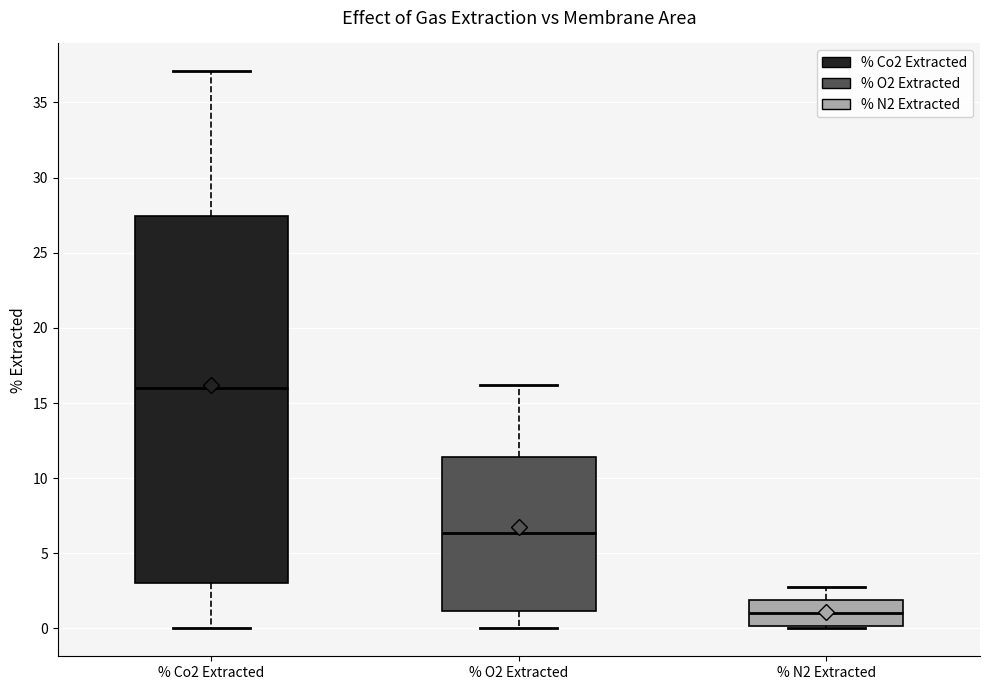

Where does the lower whisker of the box for % O2 Extracted end on the y-axis? The values are not printed on the chart, so give them approximately, as read against the axis.

0.0